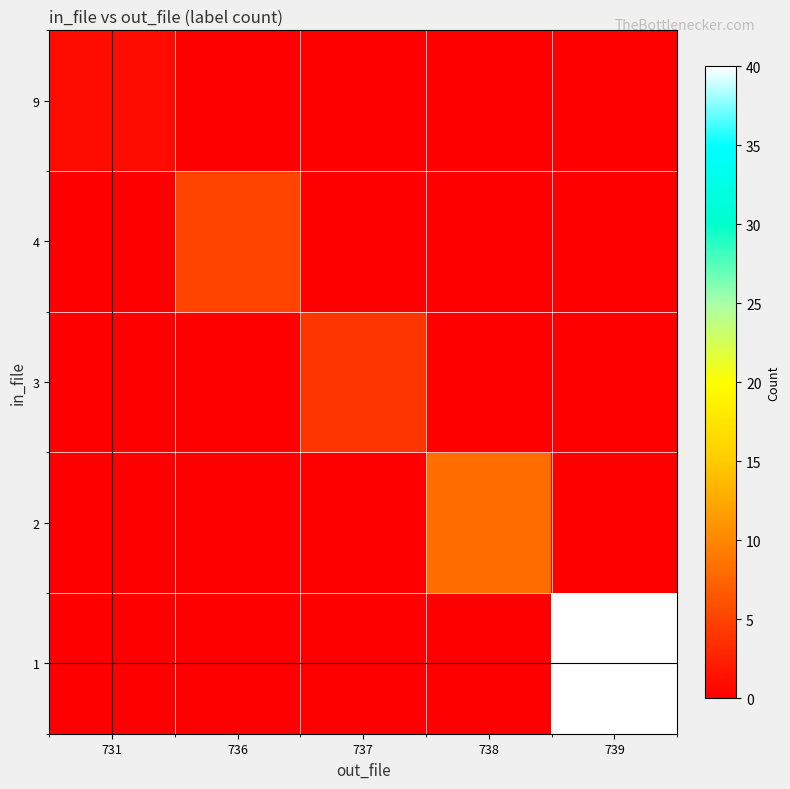

How many categories are shown in the chart?

5